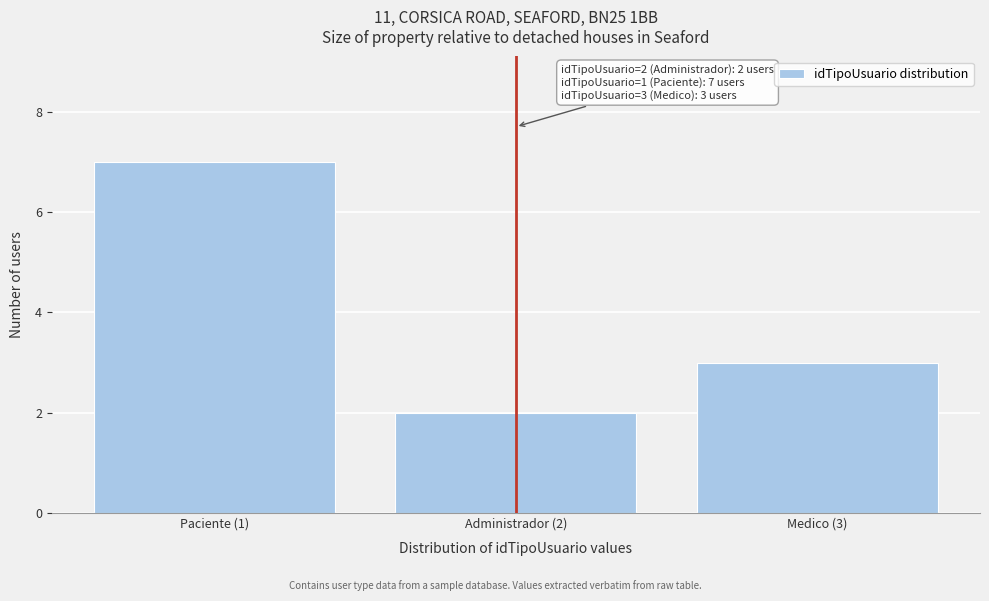

Reading left to right, list all the values displayed in this chart.

7	2	3